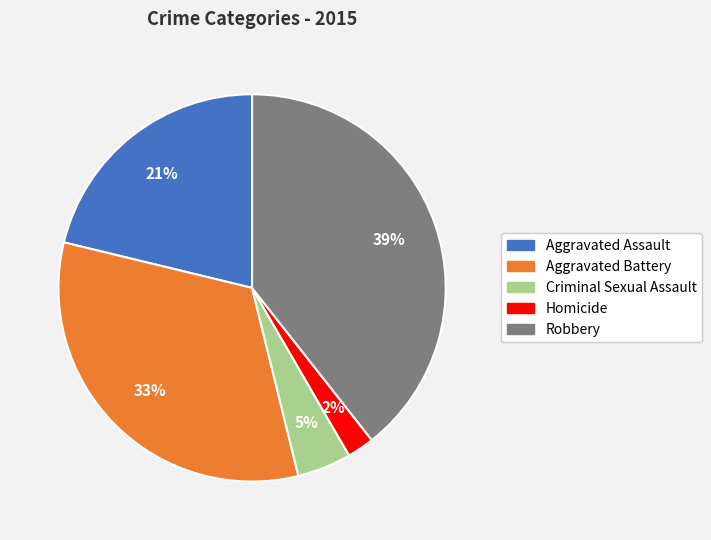

What is the smallest slice in the pie chart?

Homicide